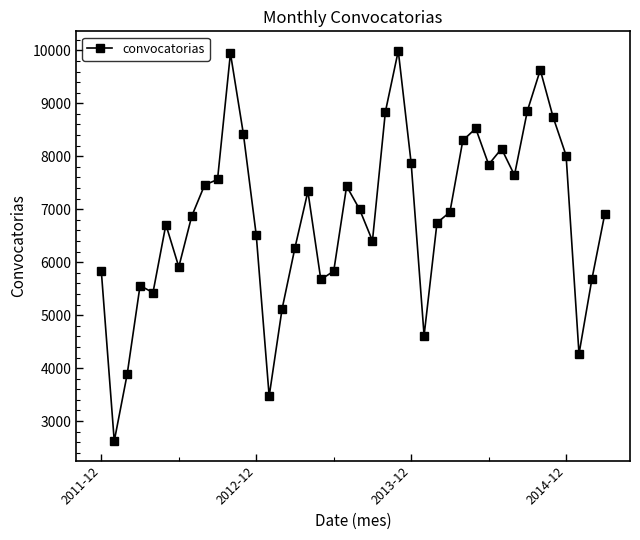

What is the average value?

6869